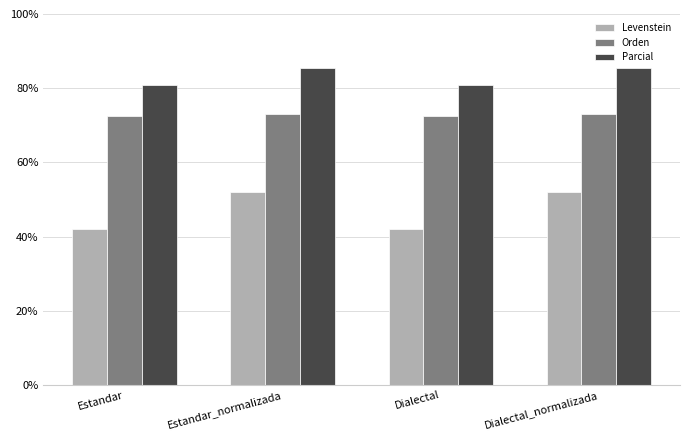

Reading left to right, transcribe all the data shown in this chart.

Levenstein: 42.0	52.1	42.0	52.1
Orden: 72.4	73.1	72.4	73.1
Parcial: 81.0	85.4	81.0	85.4